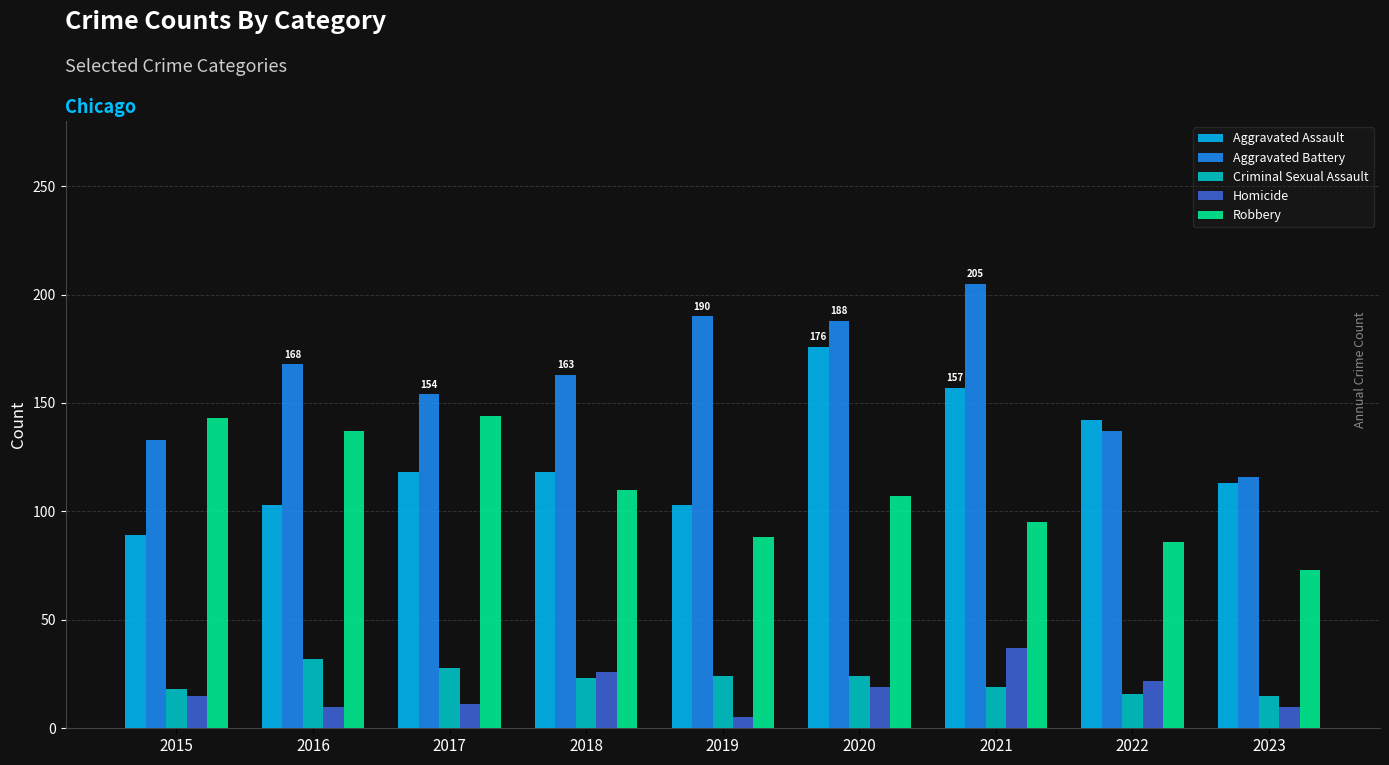

Which series changed the most between 2021 and 2022?

Aggravated Battery